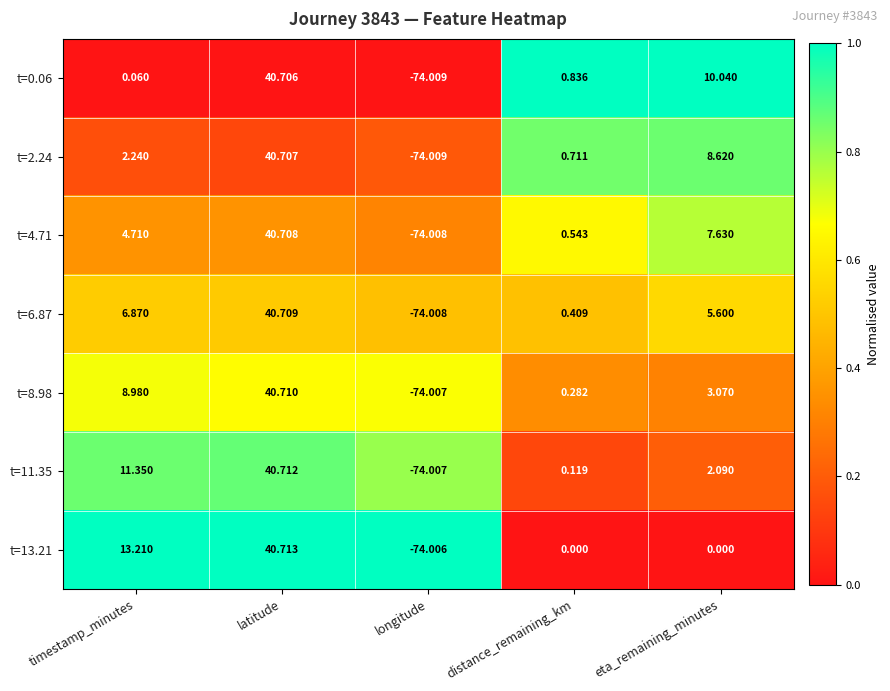

At which label does t=0.06 first exceed 0?

timestamp_minutes